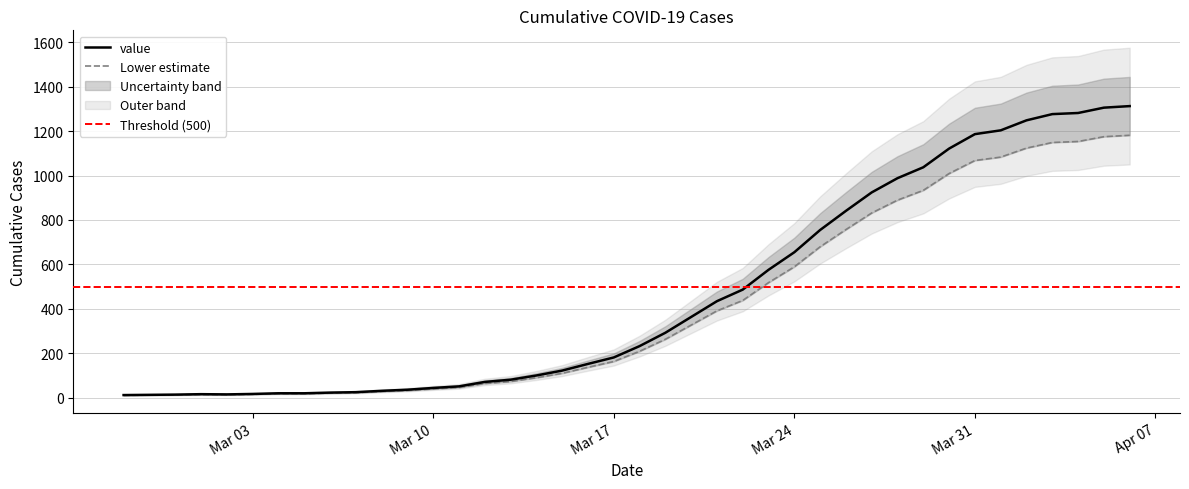

At which category does the chart reach its peak across all series?

2020-04-06